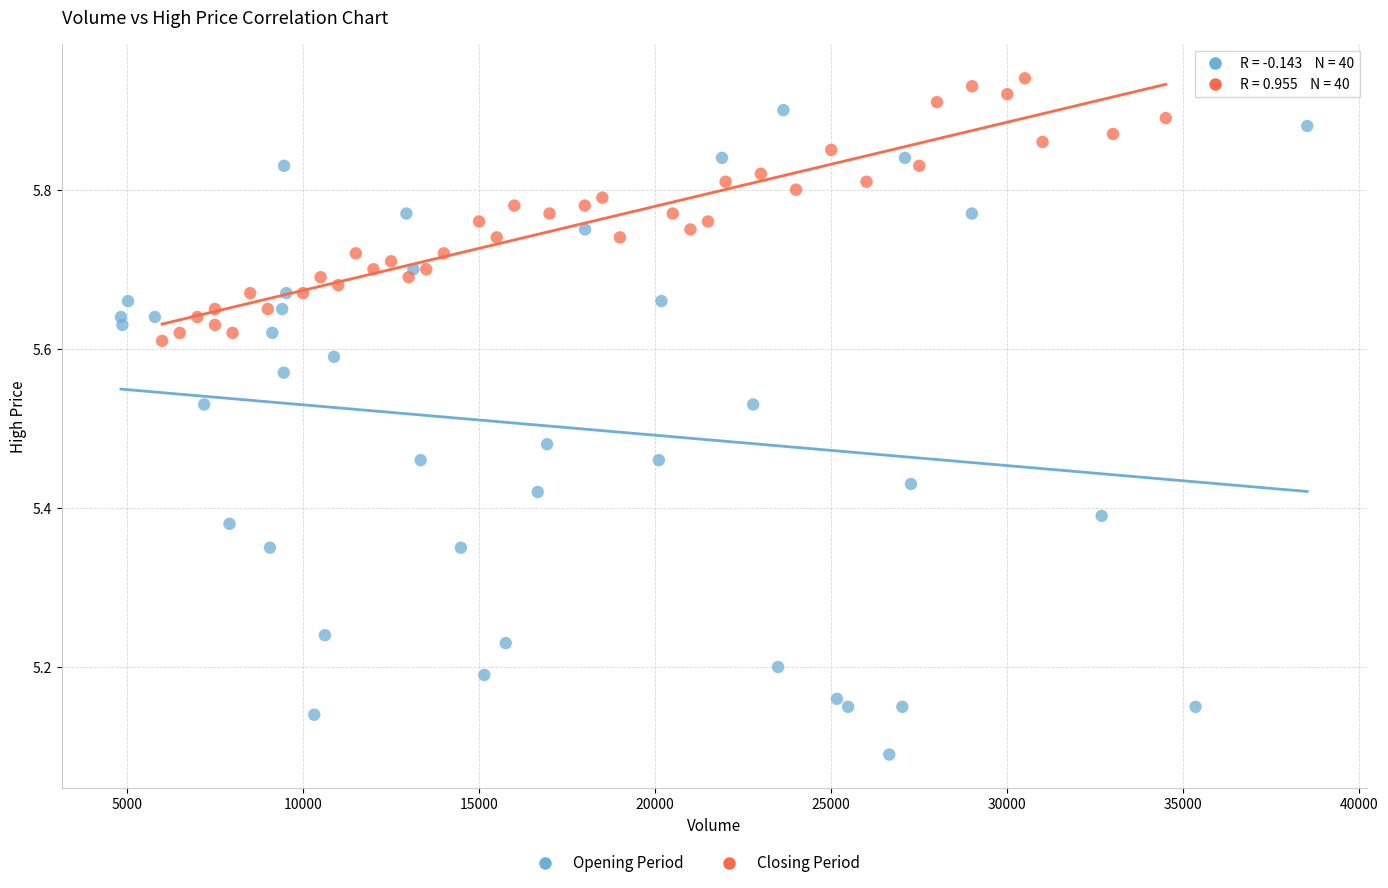

Which series contains the highest Y value?

Closing Period